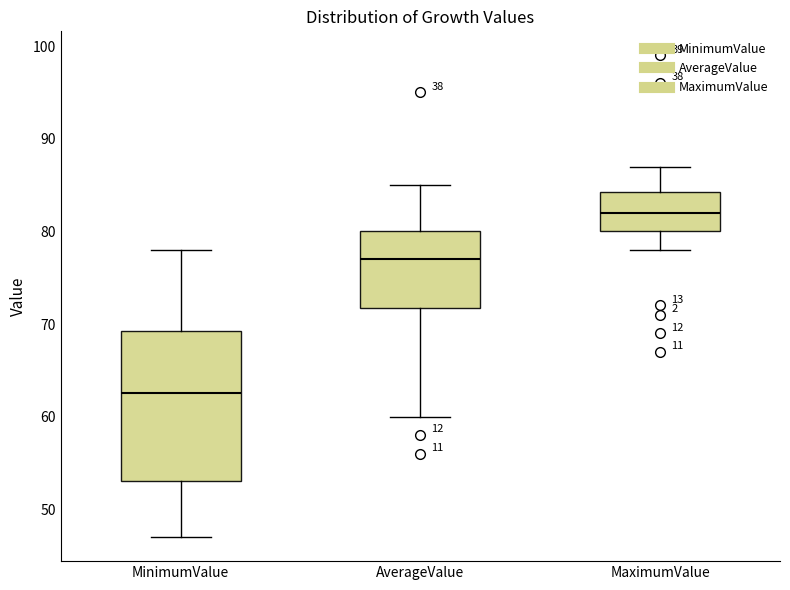

Which box has the highest median line?

MaximumValue